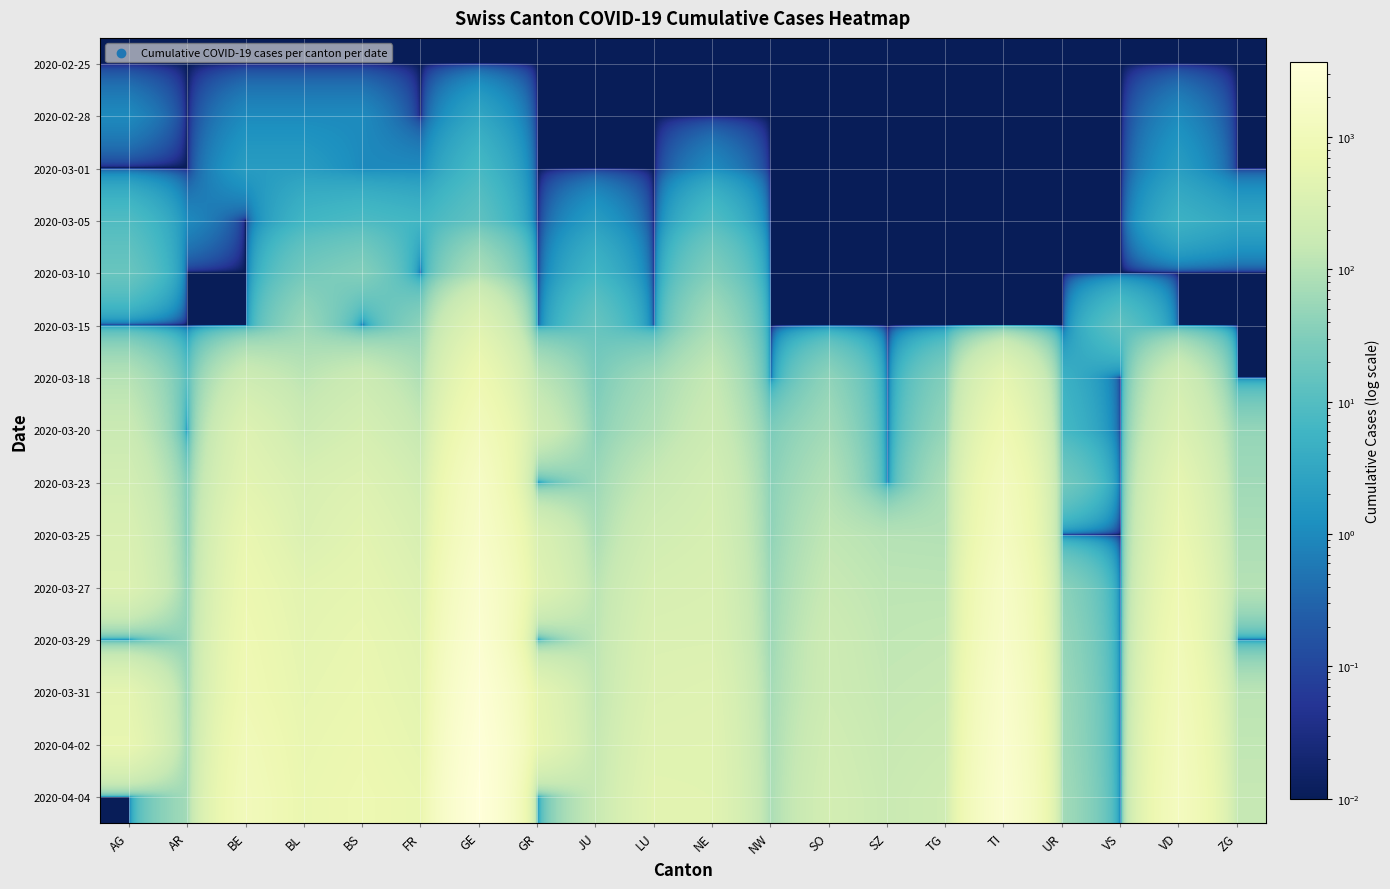

Count the number of data series in this chart.

15